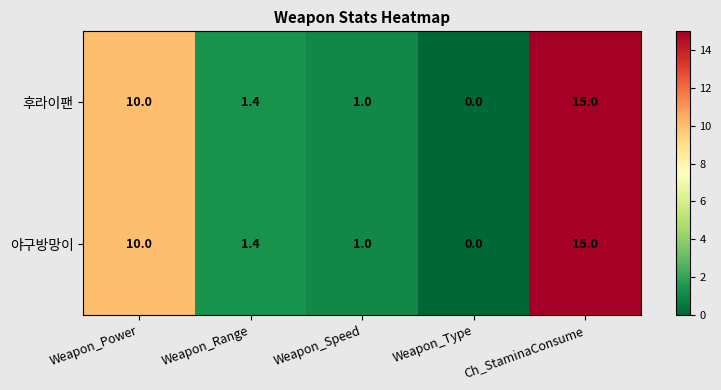

What is the approximate value of 야구방망이 at Weapon_Power?

10.0